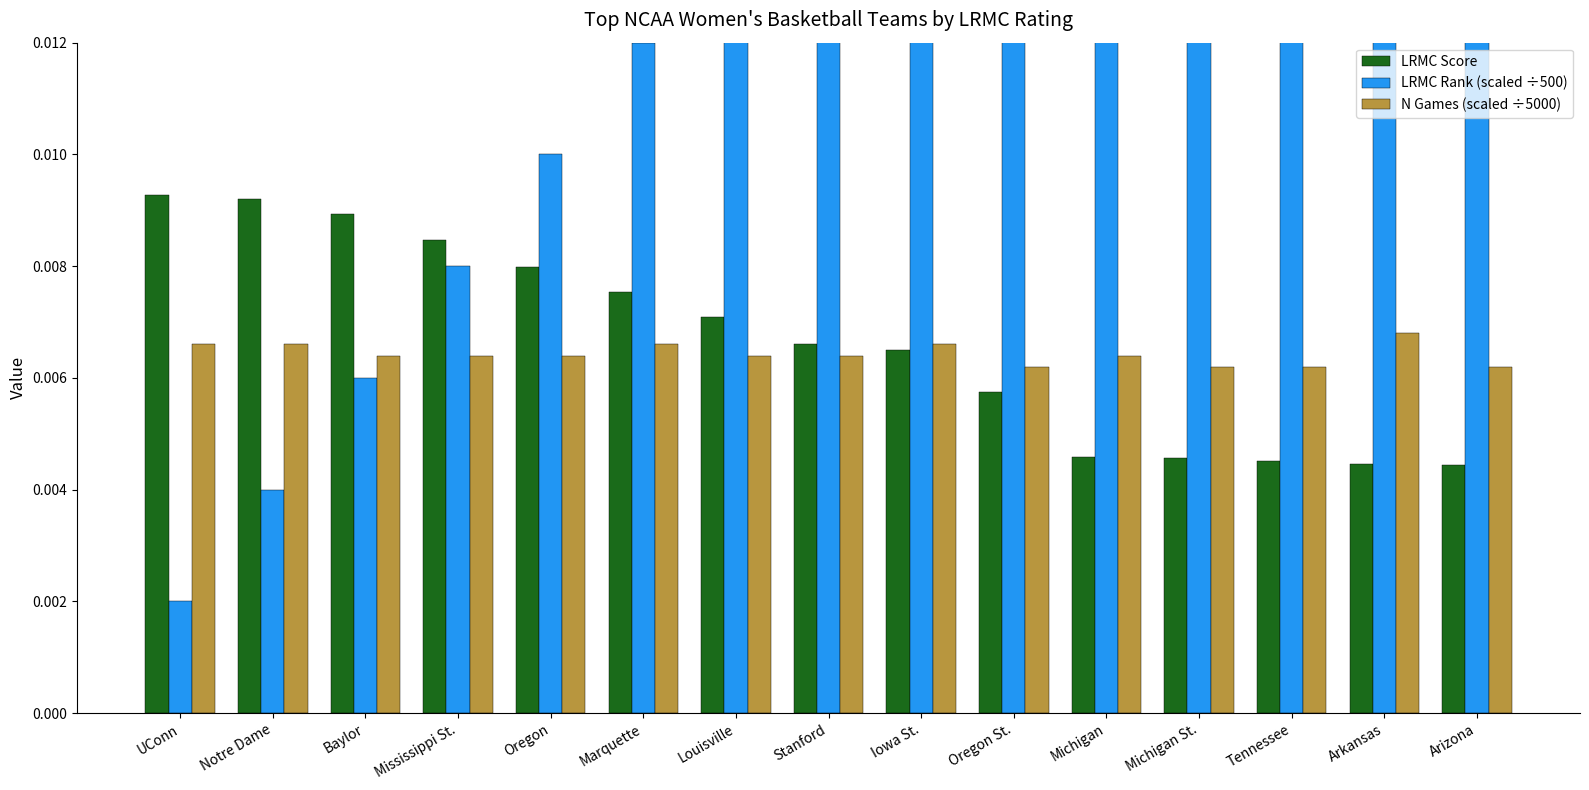

Does the chart contain stacked bars?

No